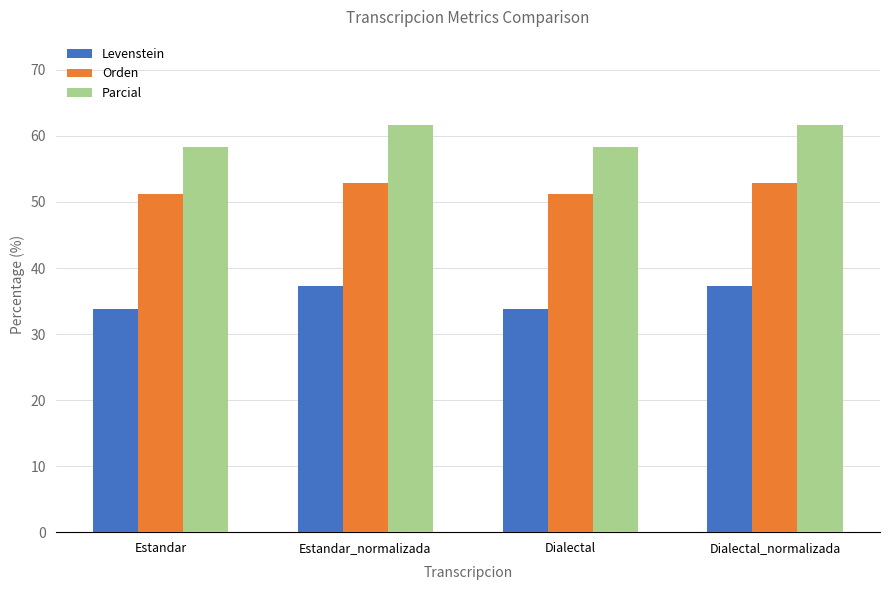

Read the Levenstein value at Dialectal_normalizada.

37.2